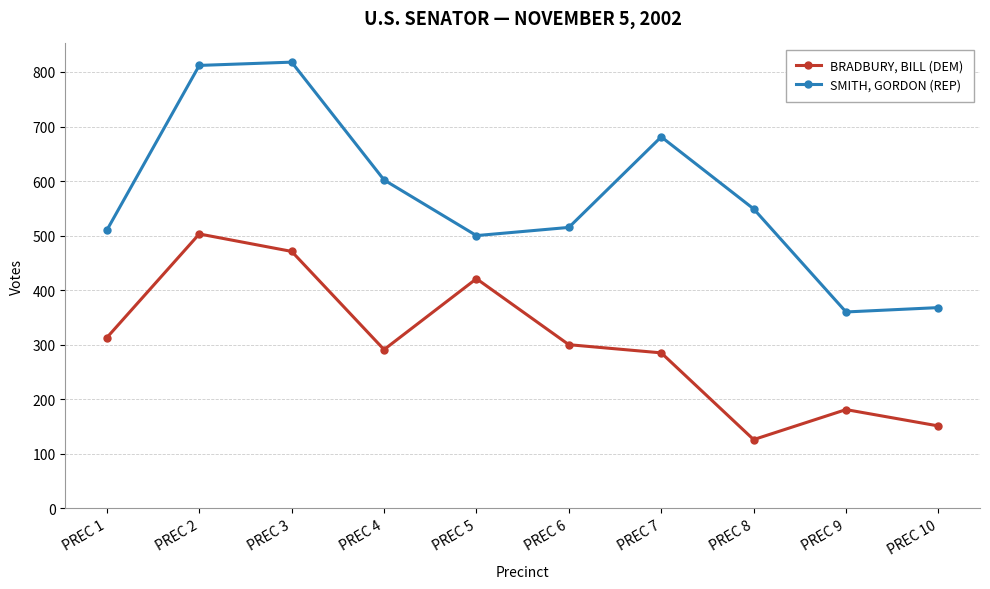

True or false: BRADBURY, BILL (DEM) and SMITH, GORDON (REP) intersect in this chart.

False